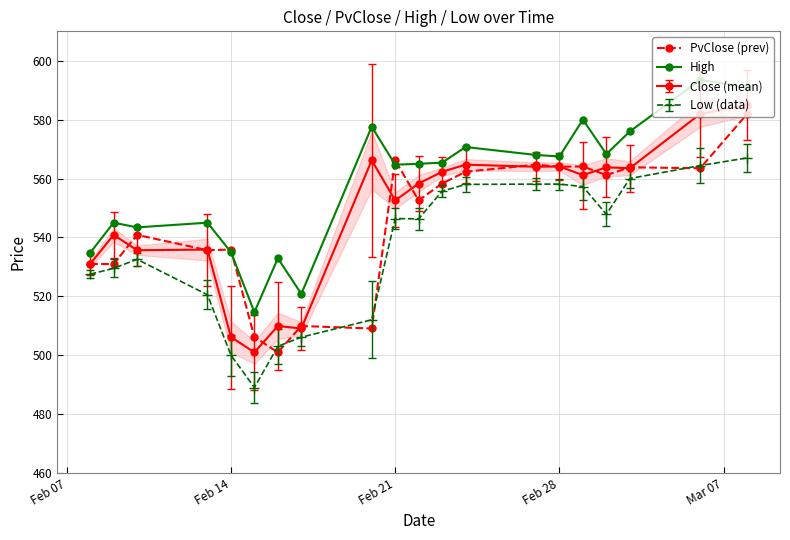

In PvClose (prev), how many points are higher than both neighbors (excluding endpoints)?

7